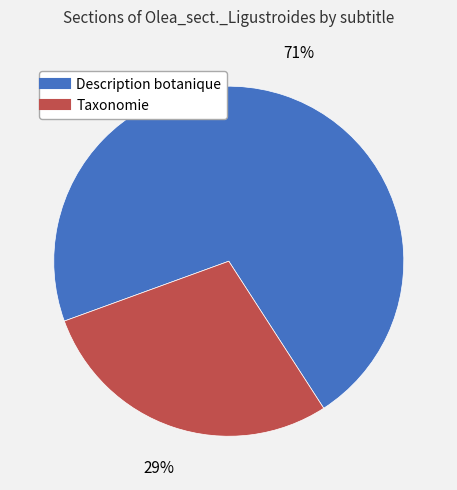

True or false: Taxonomie accounts for 29% of the total.

True